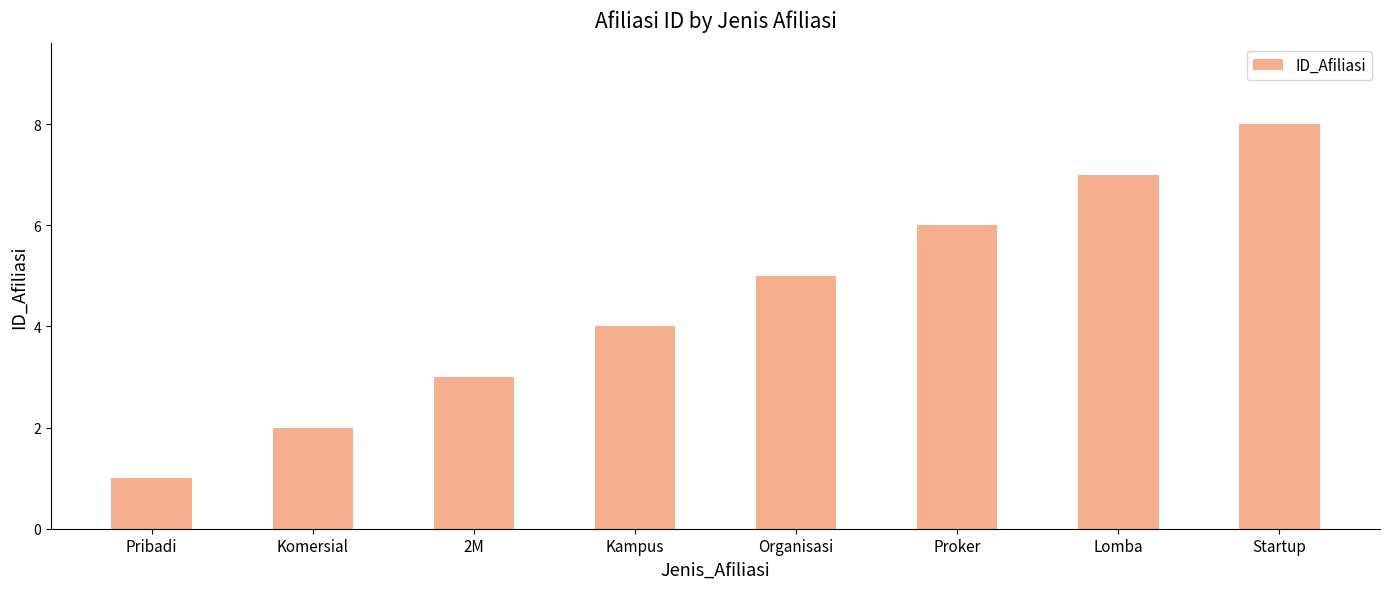

How many categories are shown in the chart?

8